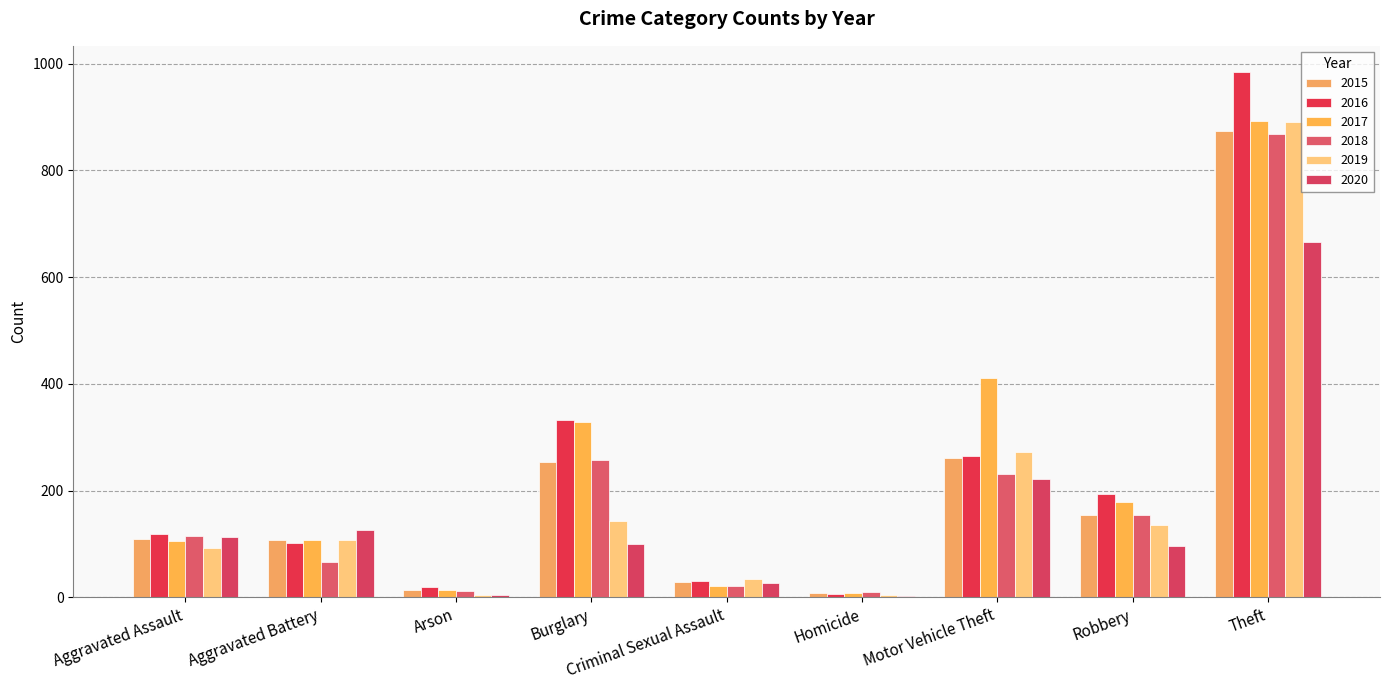

What are all the series names shown in the legend?

2015, 2016, 2017, 2018, 2019, 2020